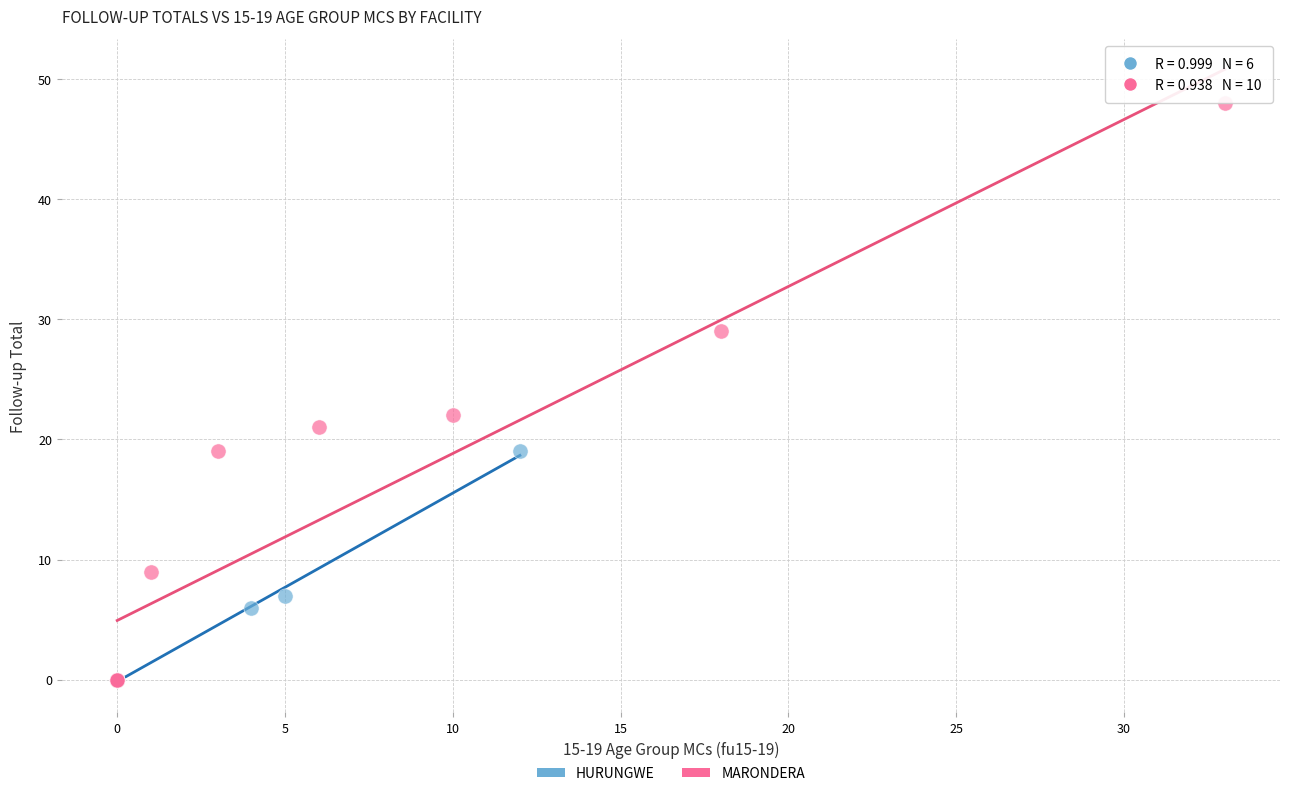

Which series has the widest spread of Y values?

MARONDERA